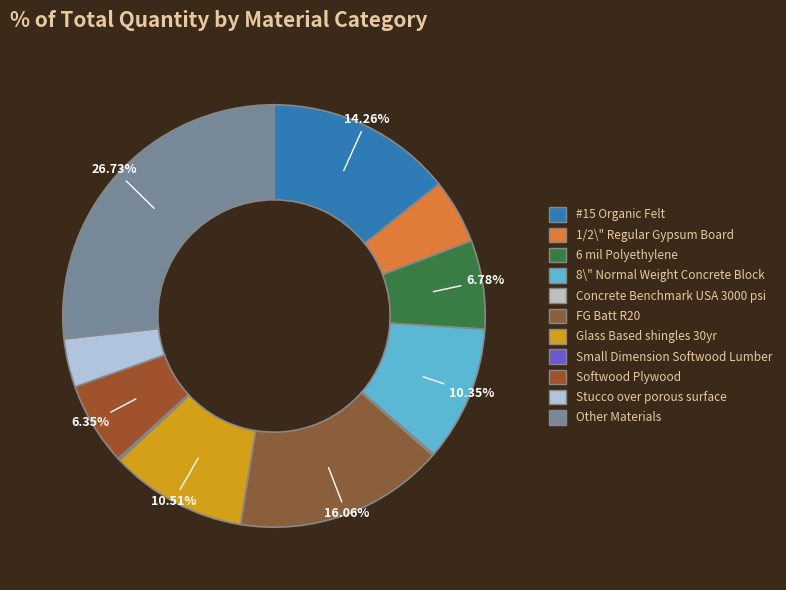

Does any single category account for the majority?

No